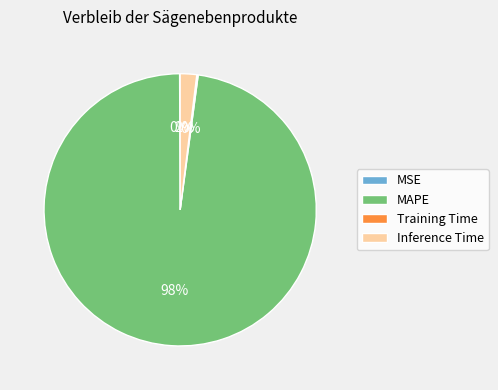

Which category has the biggest portion of the pie?

MAPE